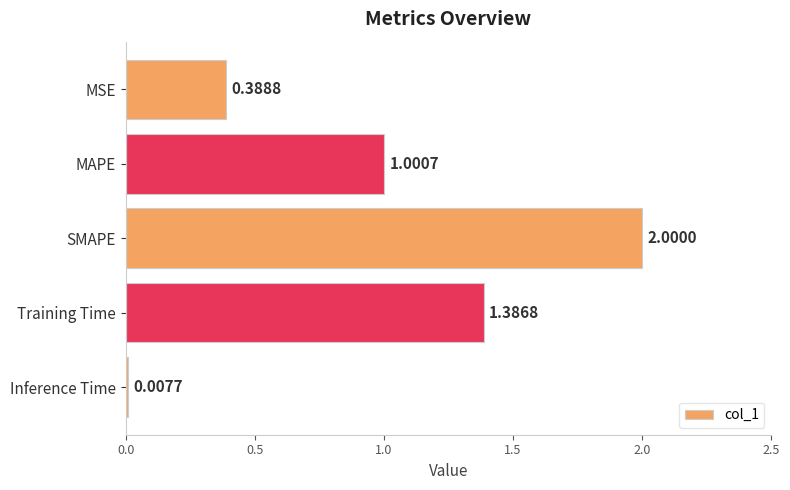

What is the label of the 1st bar from the top?

MSE